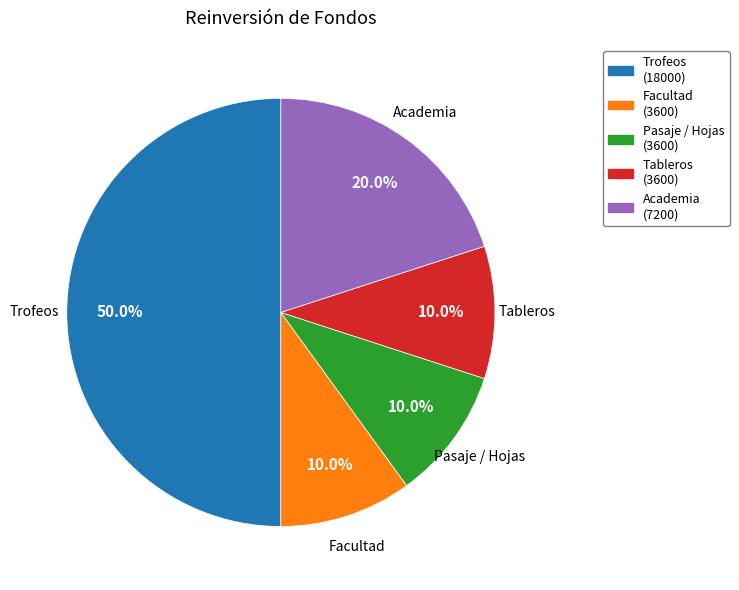

What is the largest slice in the pie chart?

Trofeos